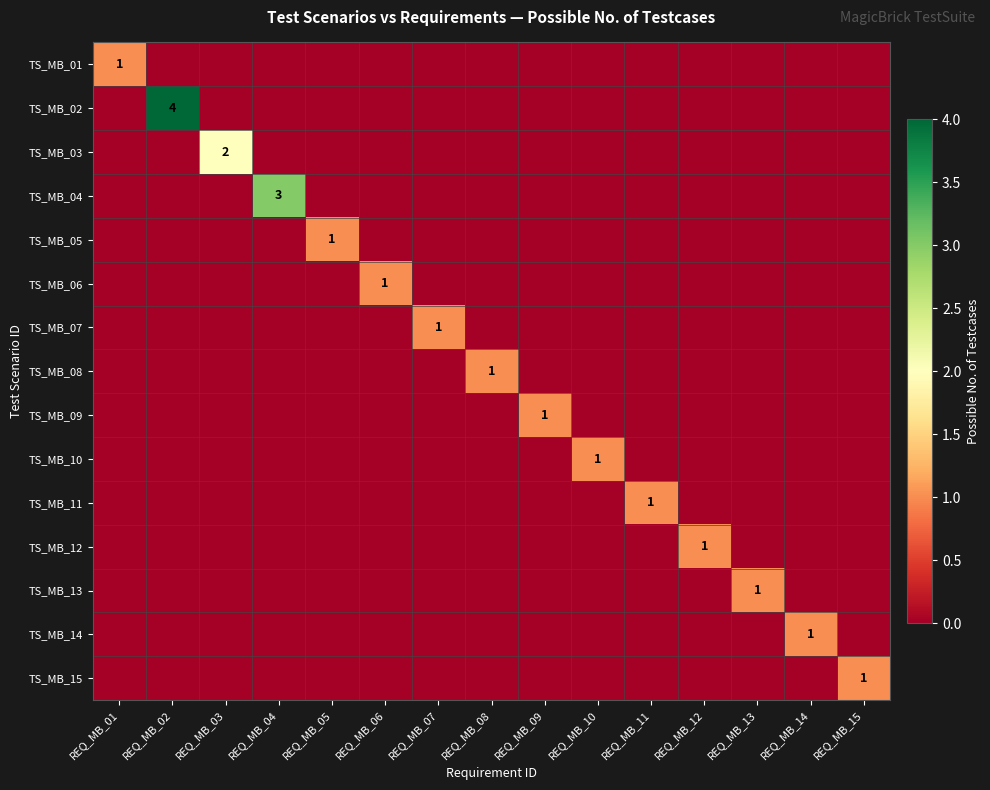

What is the approximate value of TS_MB_12 at REQ_MB_12?

1